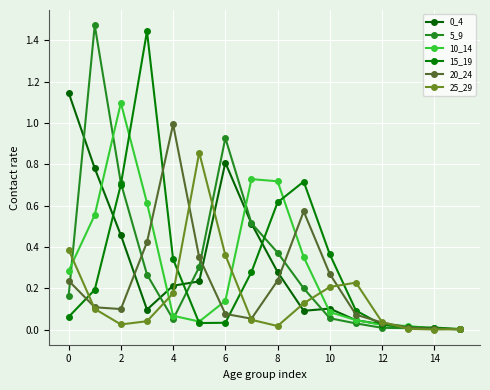

True or false: 5_9 has more than 1 points higher than both neighbors.

True